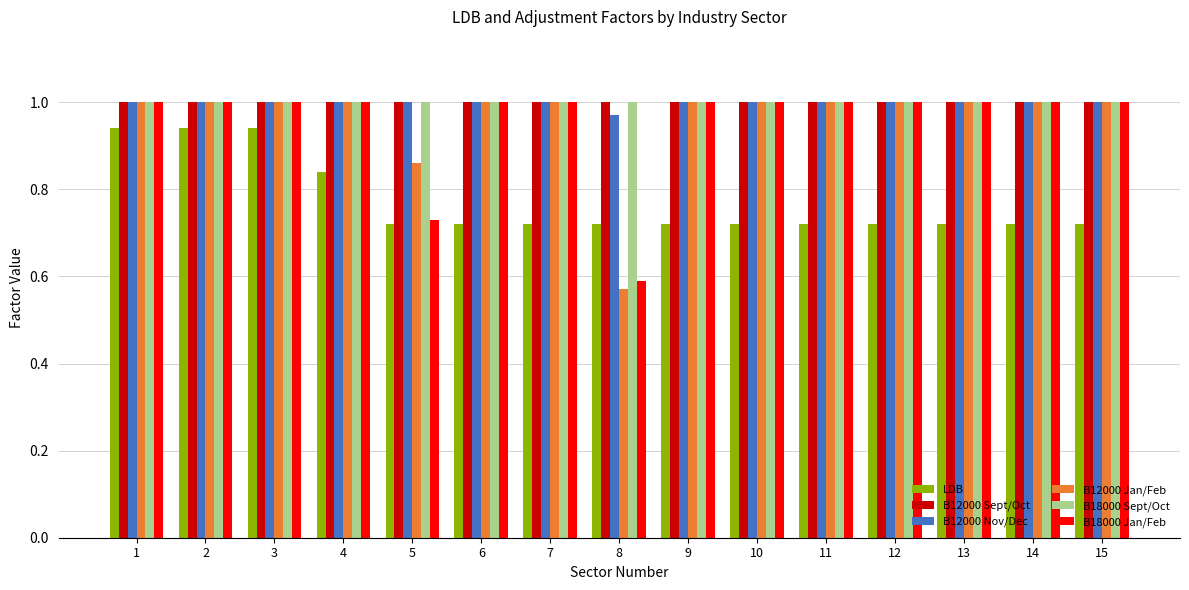

At which category does the chart reach its minimum across all series?

8